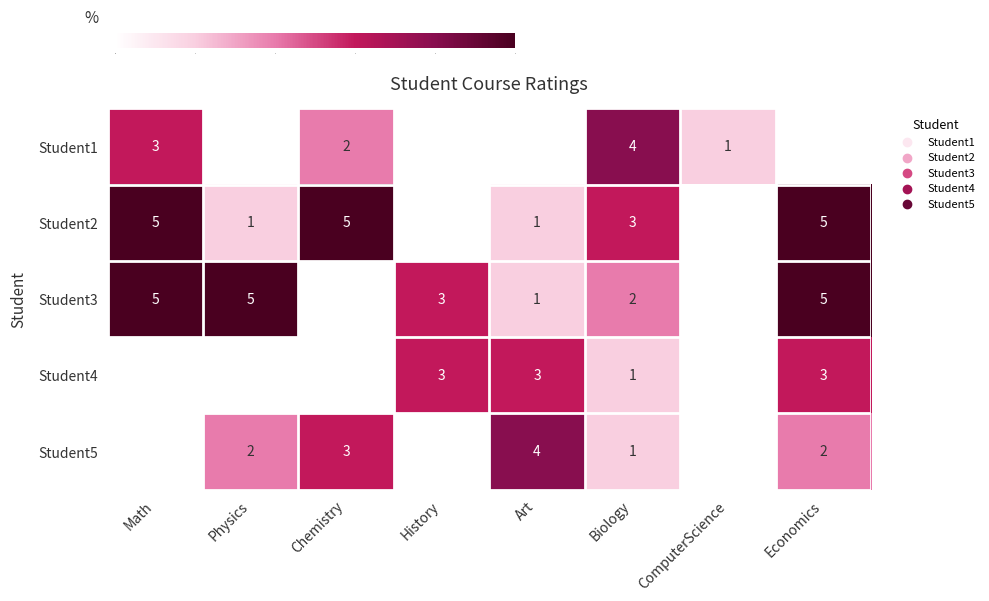

The value of Student2 at Economics is 5. True or false?

True